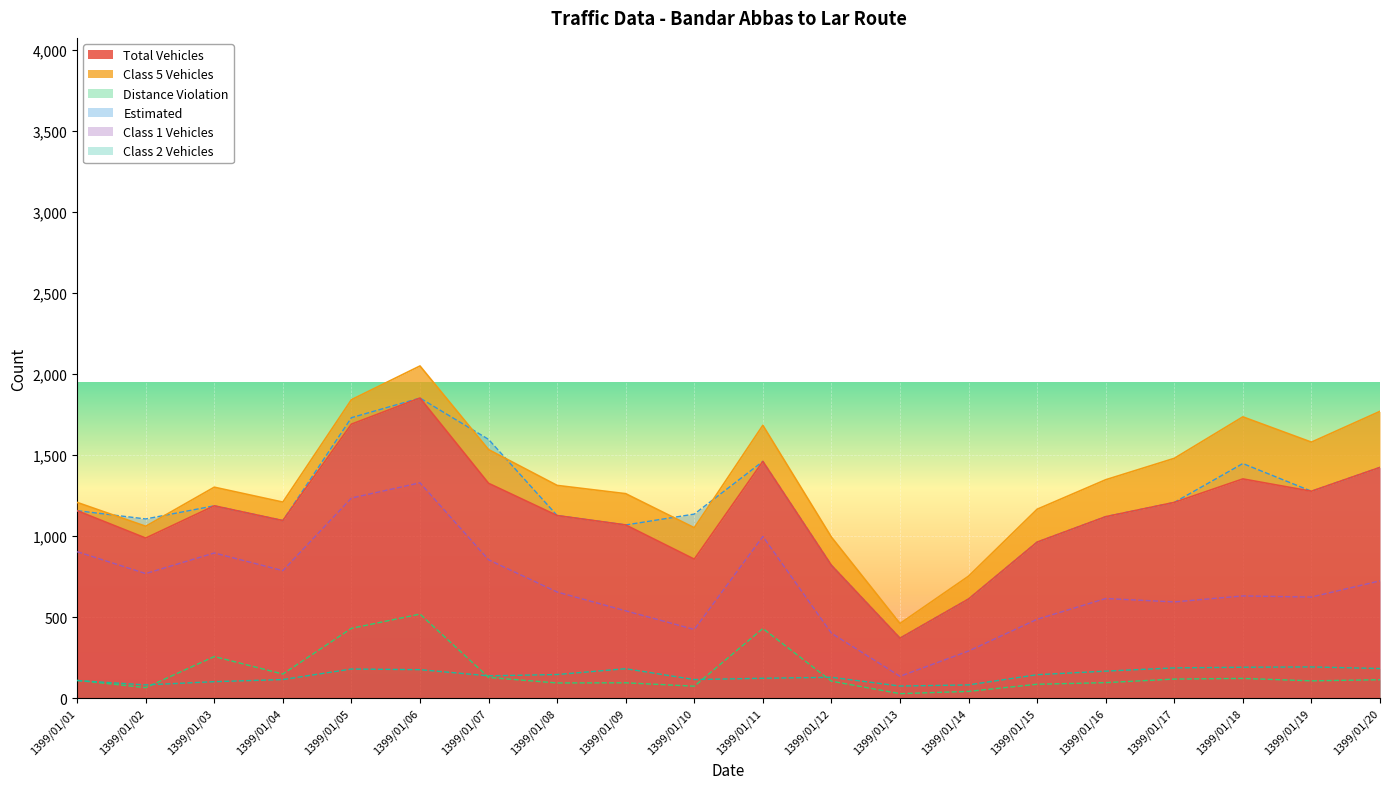

True or false: Estimated and Class 1 Vehicles intersect in this chart.

False